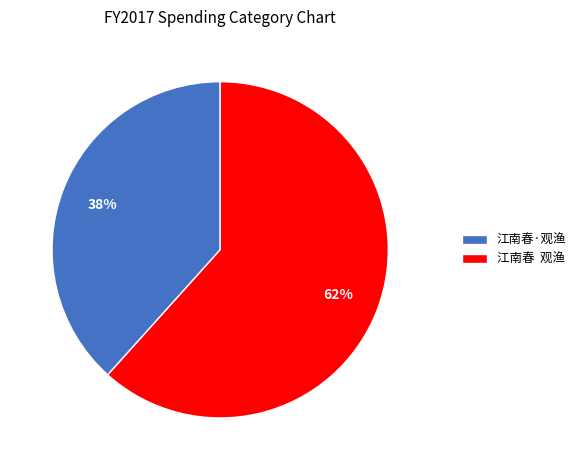

The 江南春·观渔 slice represents 26% of the pie. True or false?

False